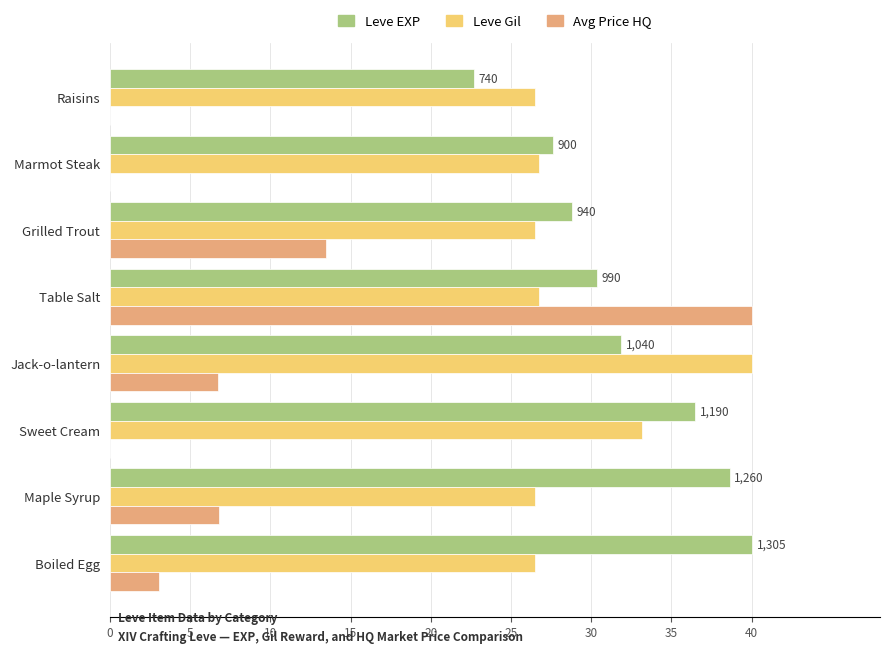

At which label is Avg Price HQ closest to 20?

Grilled Trout